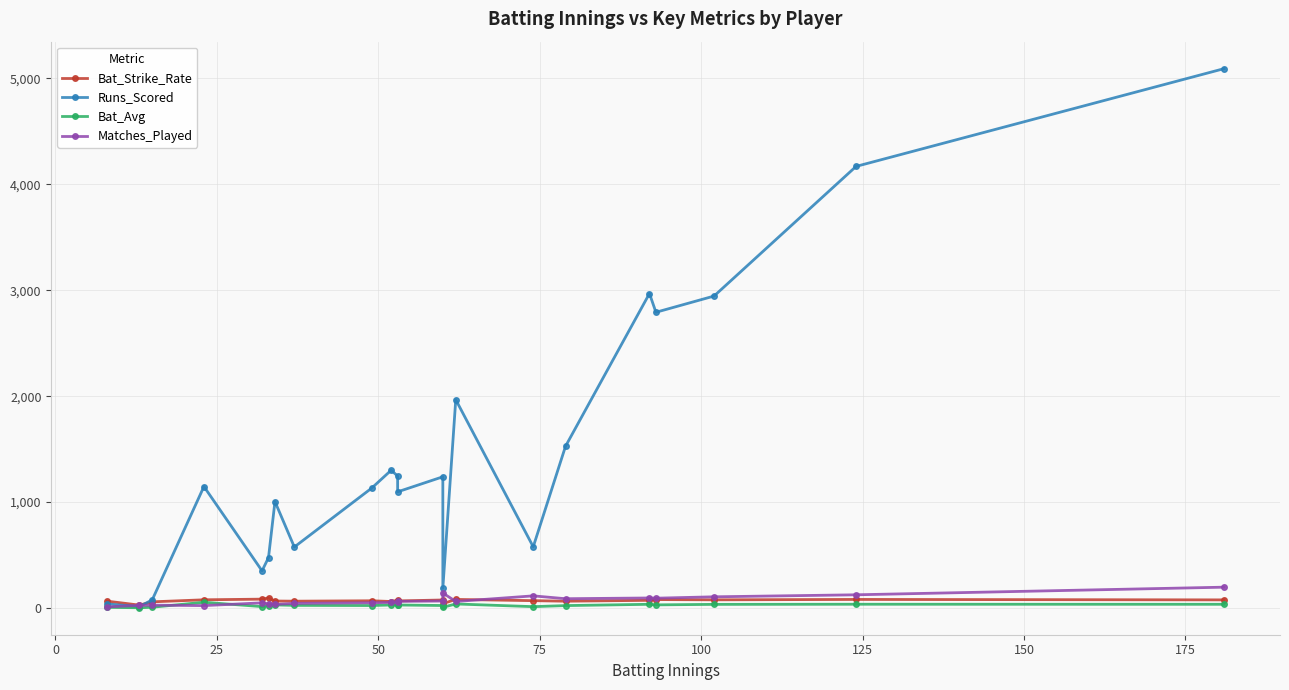

What are all the series names shown in the legend?

Bat_Strike_Rate, Runs_Scored, Bat_Avg, Matches_Played